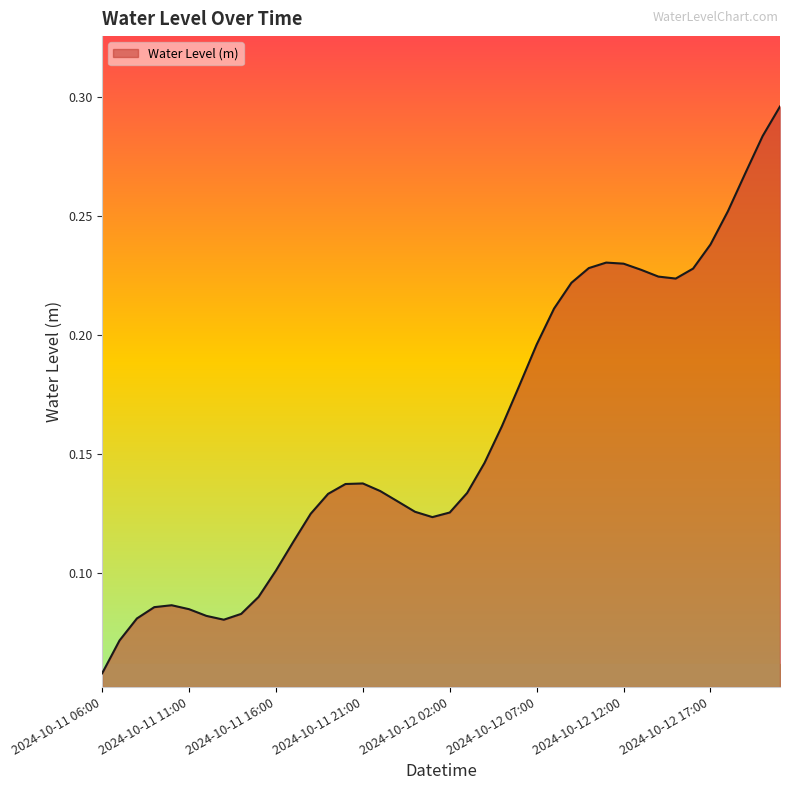

What is the minimum value shown in the chart?

0.1